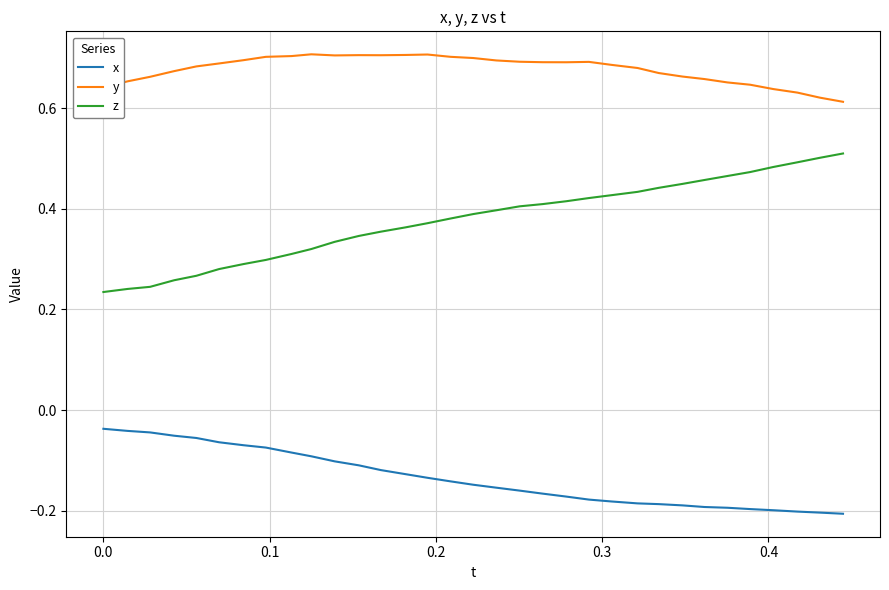

List the series in order of their overall mean, lowest first.

x, z, y